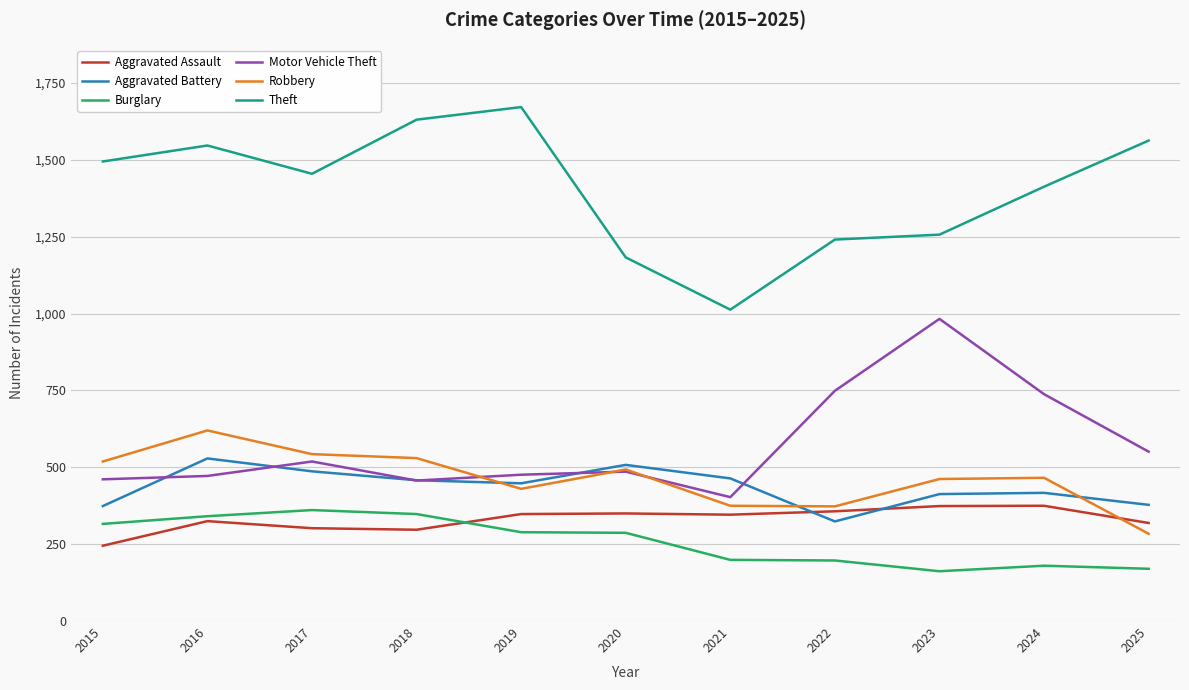

True or false: Robbery and Theft cross at least once.

False